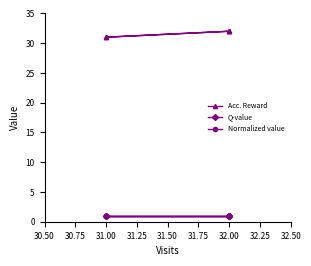

What is the difference between the highest and lowest values at 31.00?

30